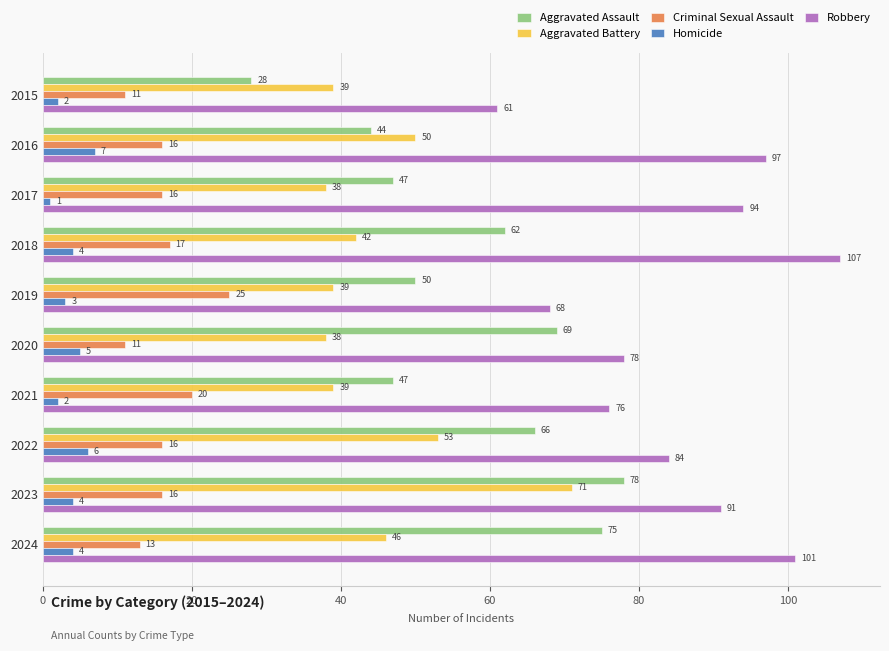

What value does the Homicide series have at 2023?

4